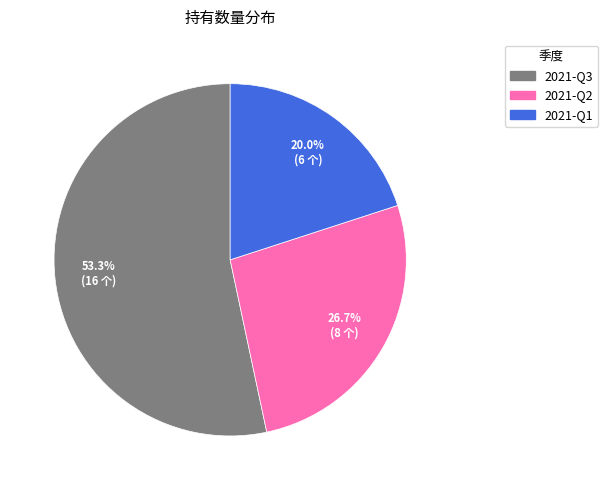

What is the majority slice?

2021-Q3